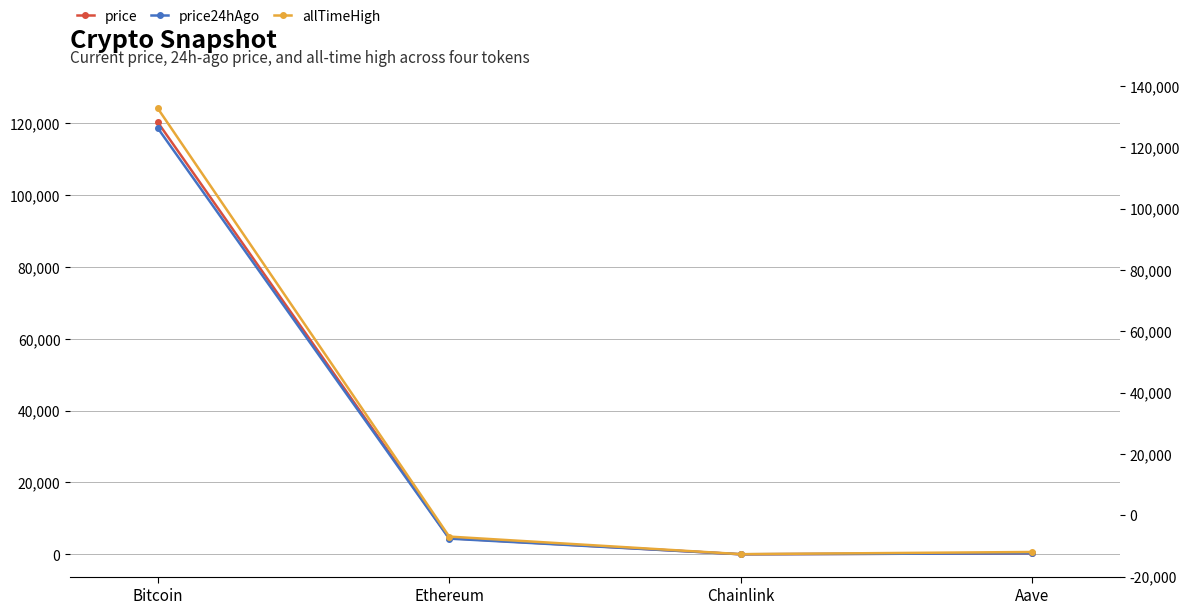

Between Aave and Ethereum, which is larger?

Ethereum